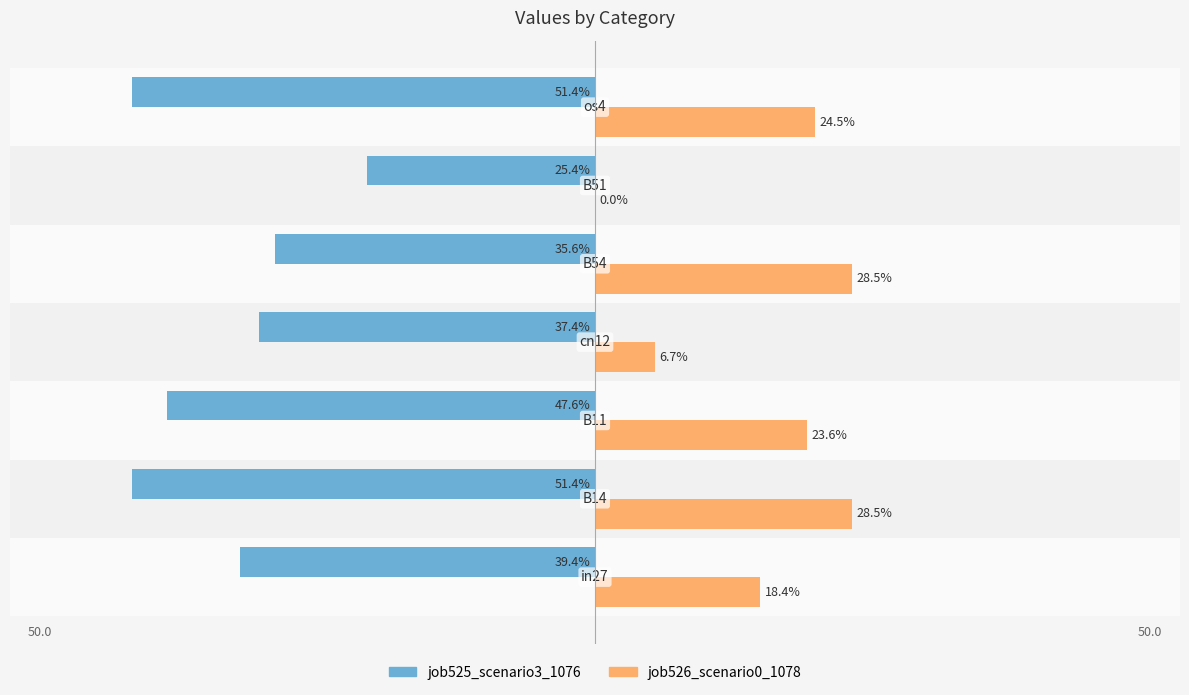

What are all the series names shown in the legend?

job525_scenario3_1076, job526_scenario0_1078